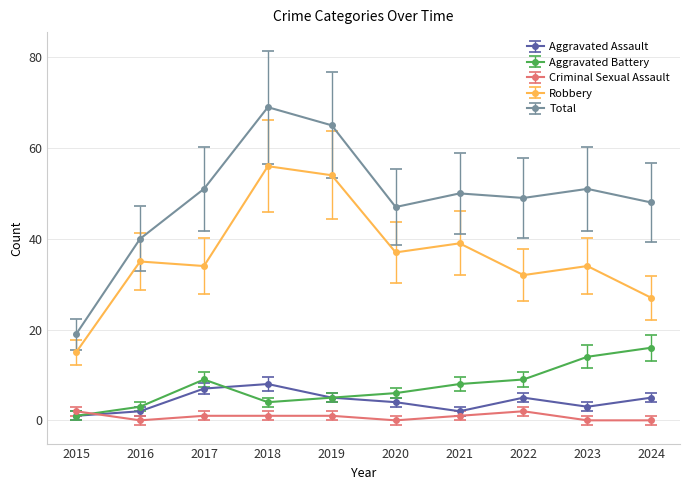

Is the value of Criminal Sexual Assault at 2019 greater than the value of Robbery at 2024?

No